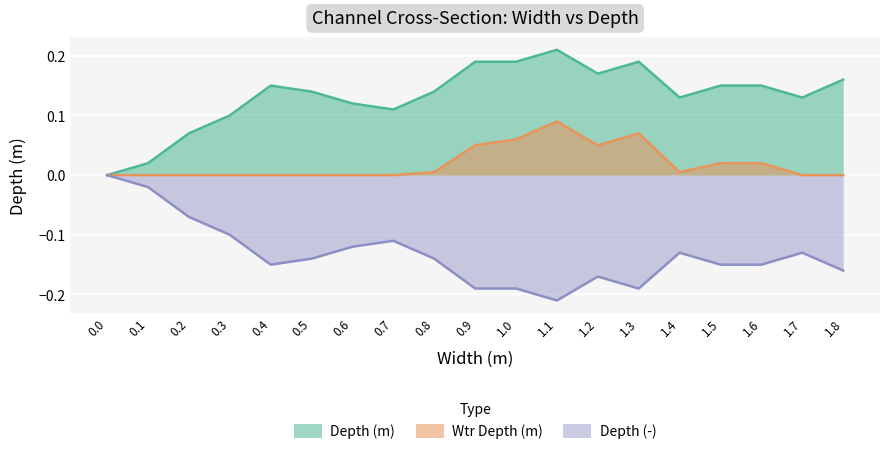

In Wtr Depth (m), how many points are lower than both neighbors (excluding endpoints)?

2